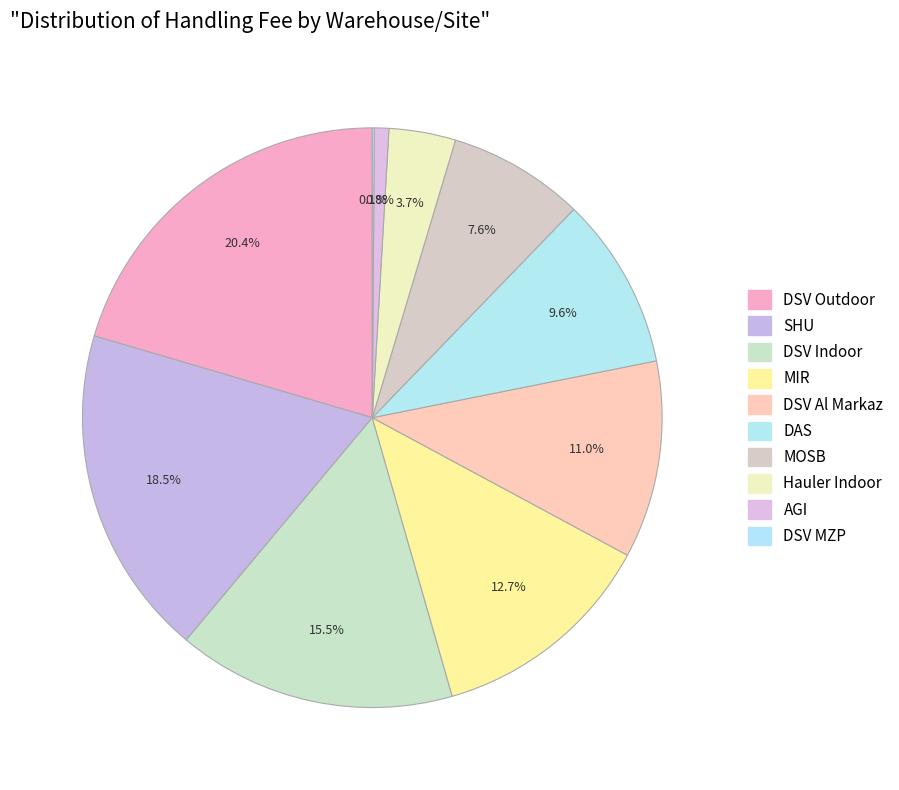

Combined, do Hauler Indoor and MOSB account for over 50%?

No